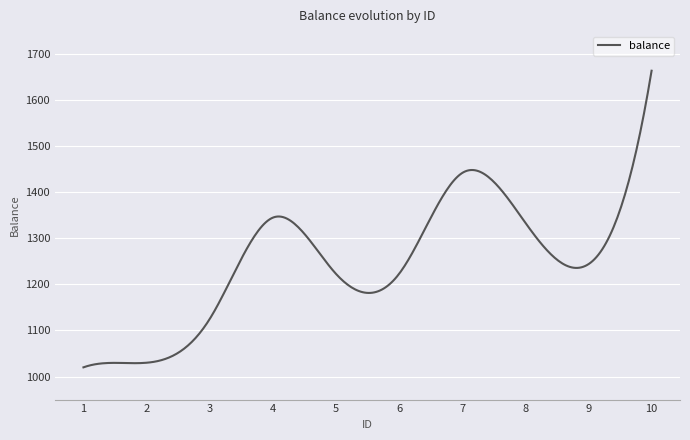

What is the smallest value displayed?

1020.0